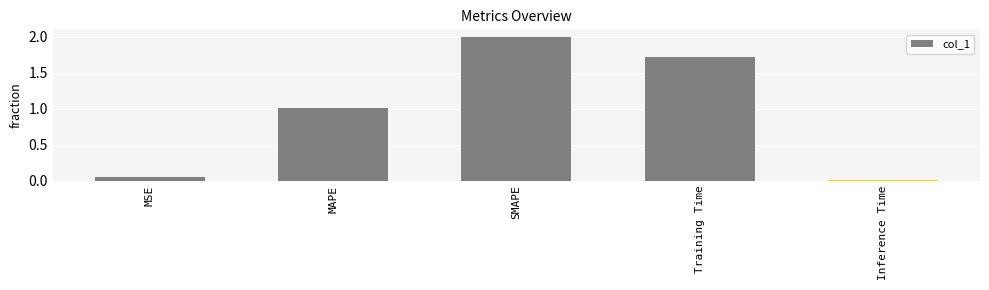

Count the number of data series in this chart.

1